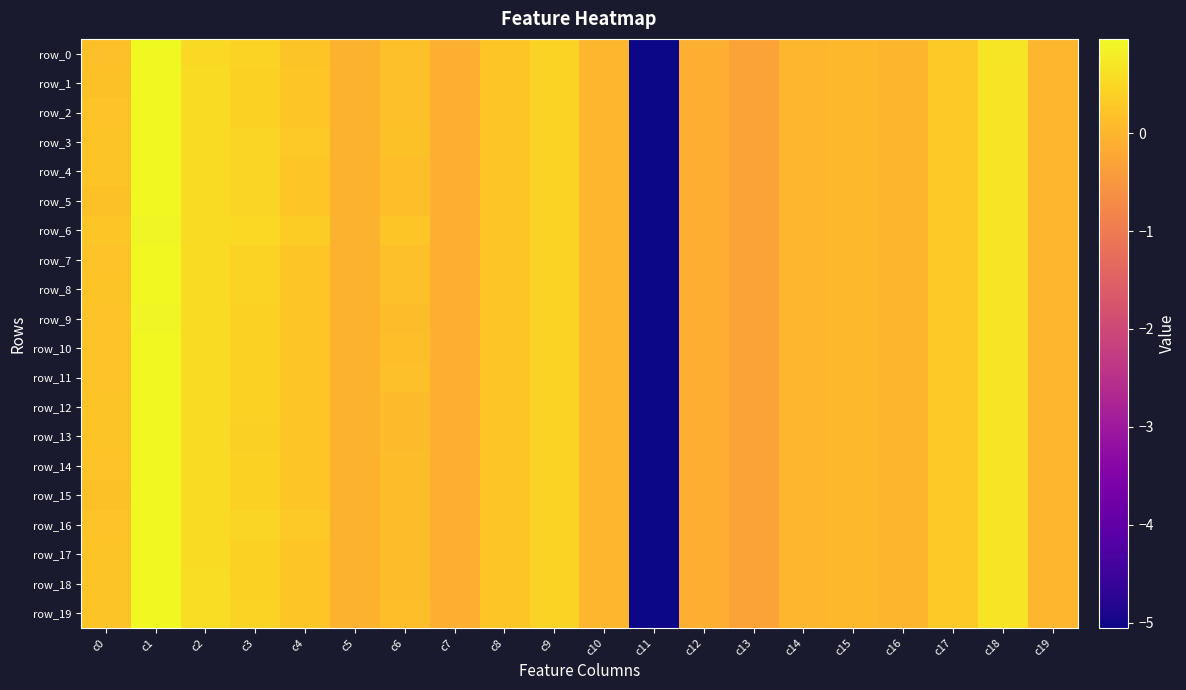

What is the difference between the maximum and minimum values in the row_12 series?

6.0